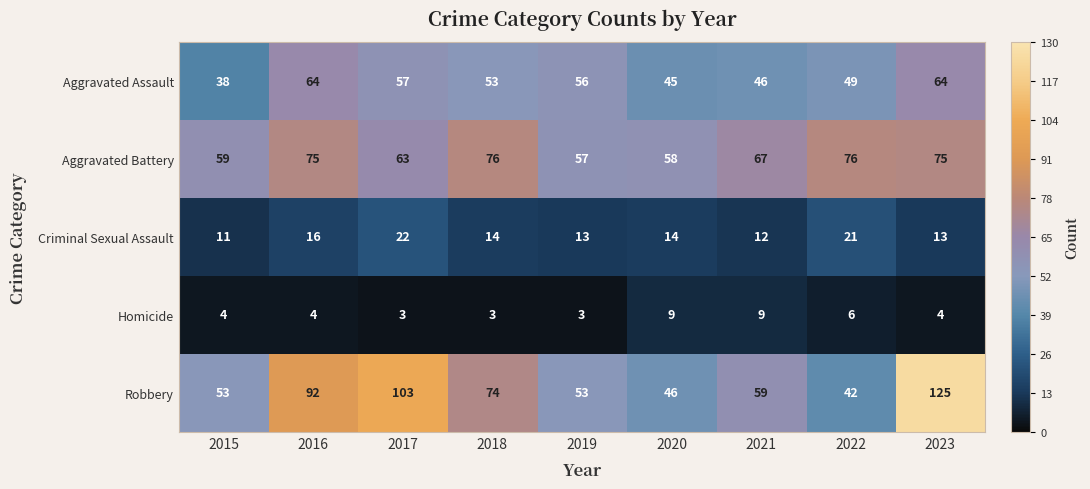

Which series has the largest total across all categories?

Robbery